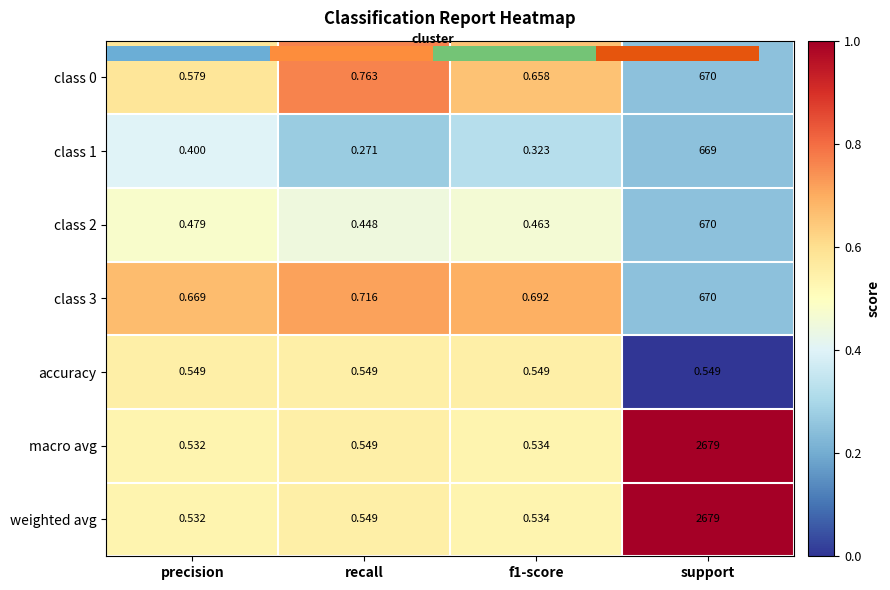

Which category has the highest value in the class 1 series?

support